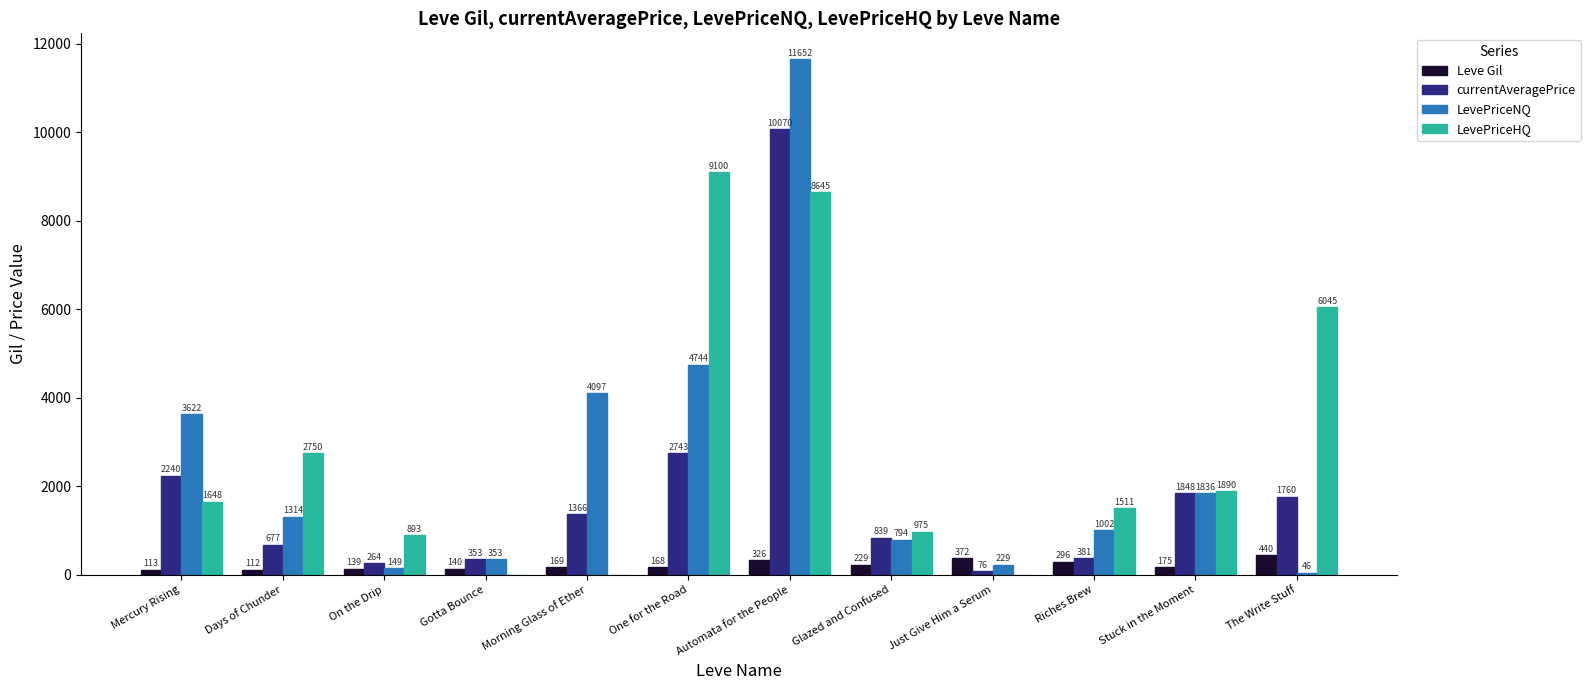

How many values in LevePriceHQ are above zero?

9